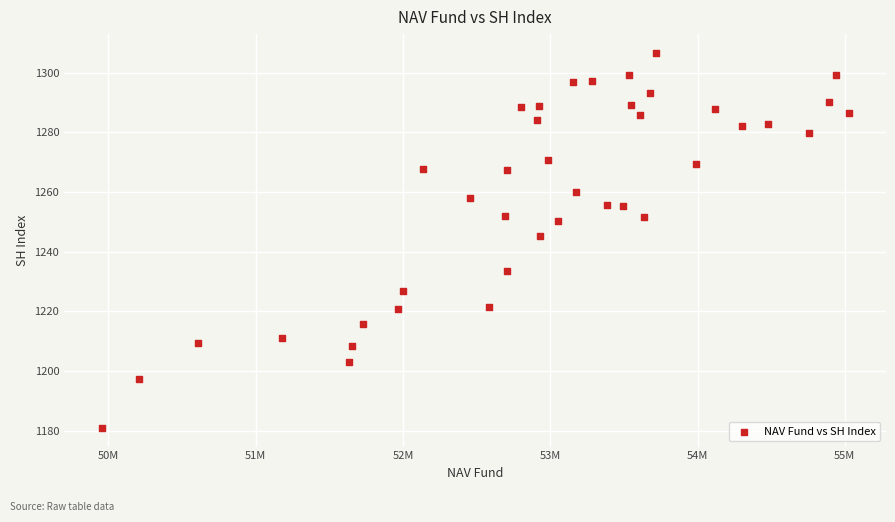

What Y value in the scatter plot is closest to 1243?

1245.2